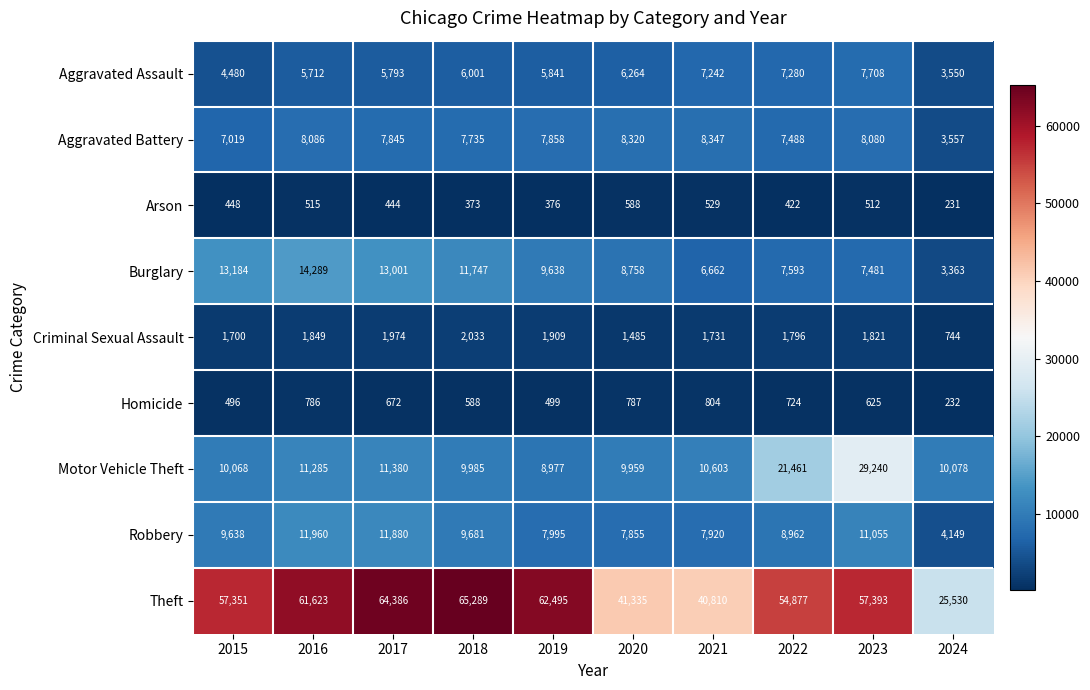

Is it true that Criminal Sexual Assault equals 408 at 2015?

False